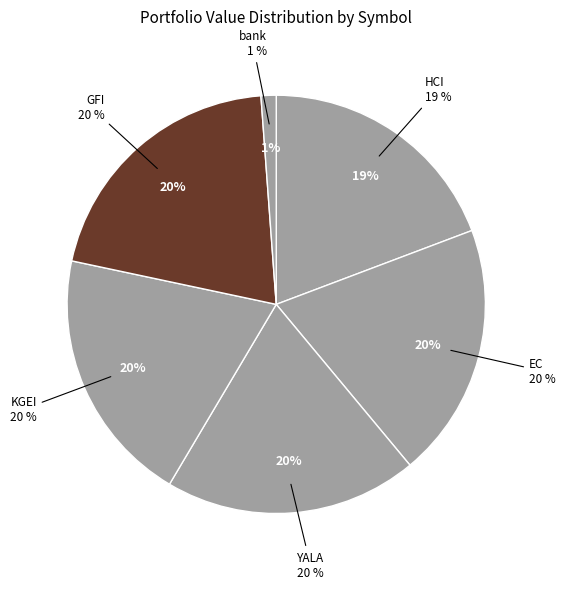

What percentage is the YALA slice, to the nearest percent?

20%